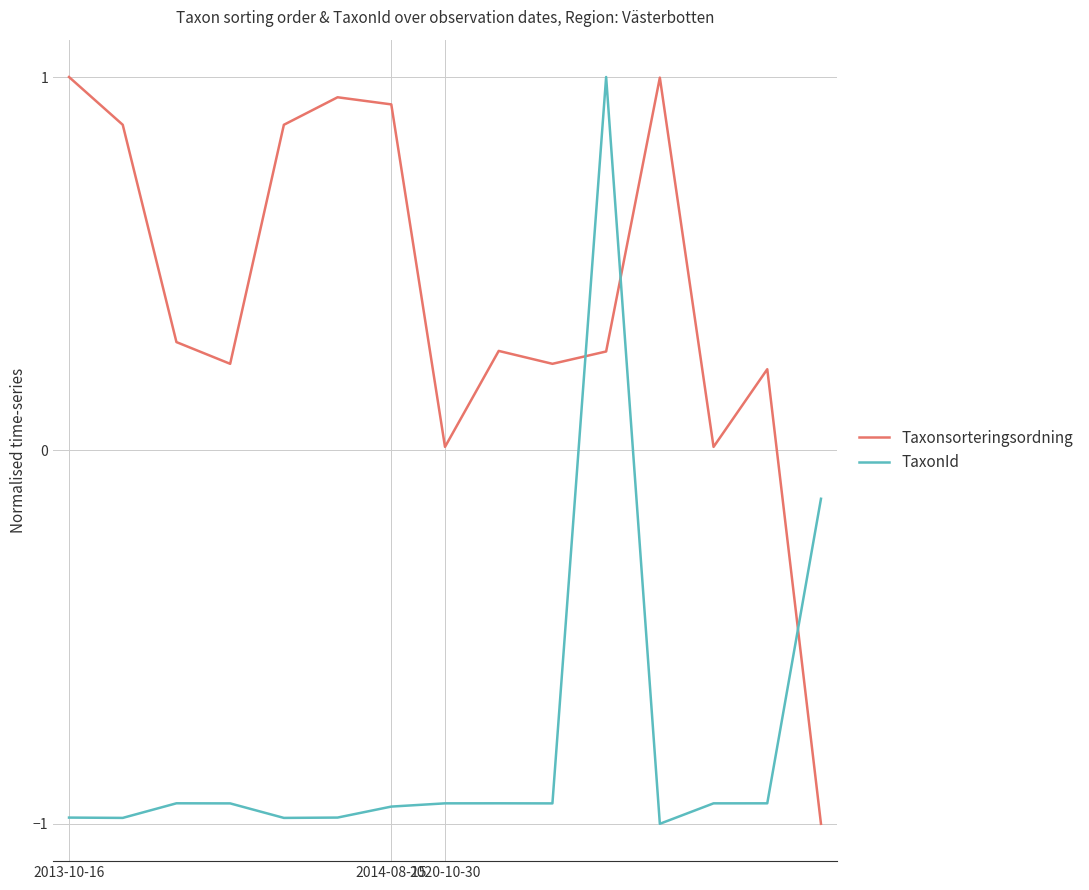

List the series in order of their overall mean, lowest first.

TaxonId, Taxonsorteringsordning